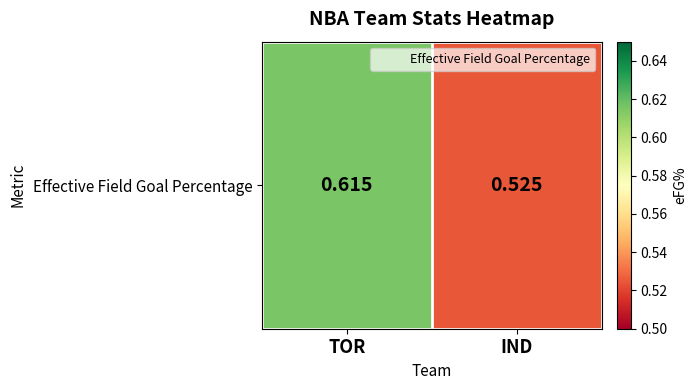

Between IND and TOR, which is larger?

TOR